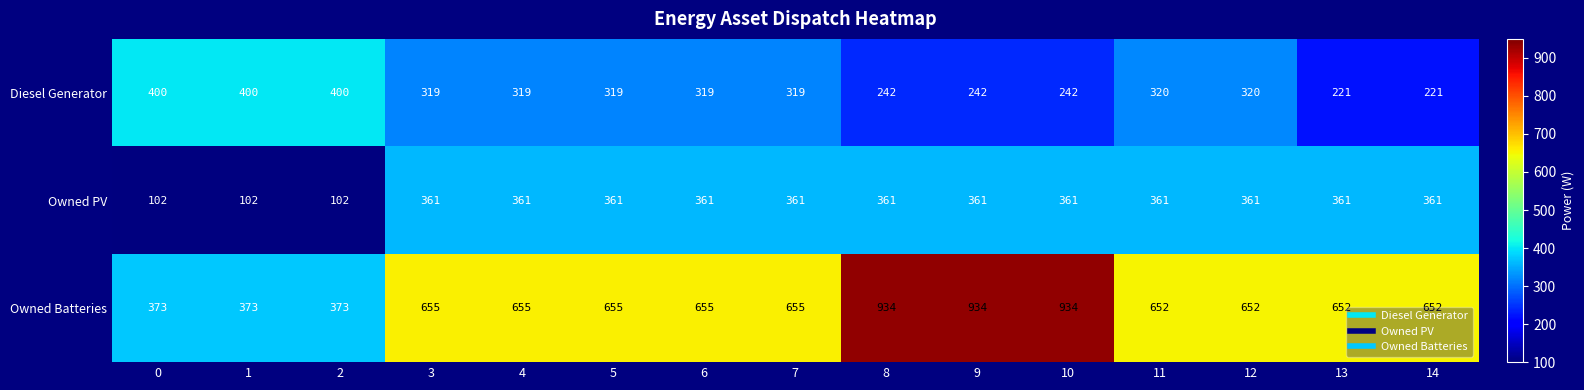

At how many categories does at least one series exceed 788?

3